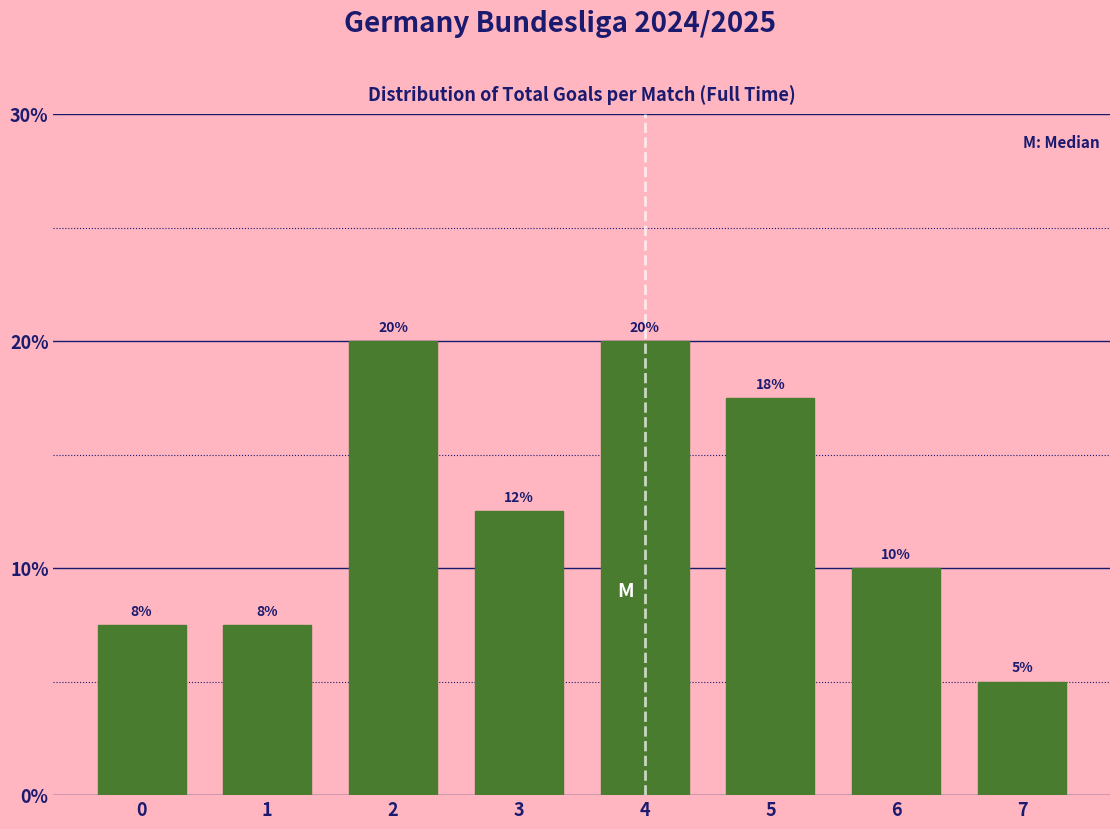

The value at 7 is 2.5. True or false?

False